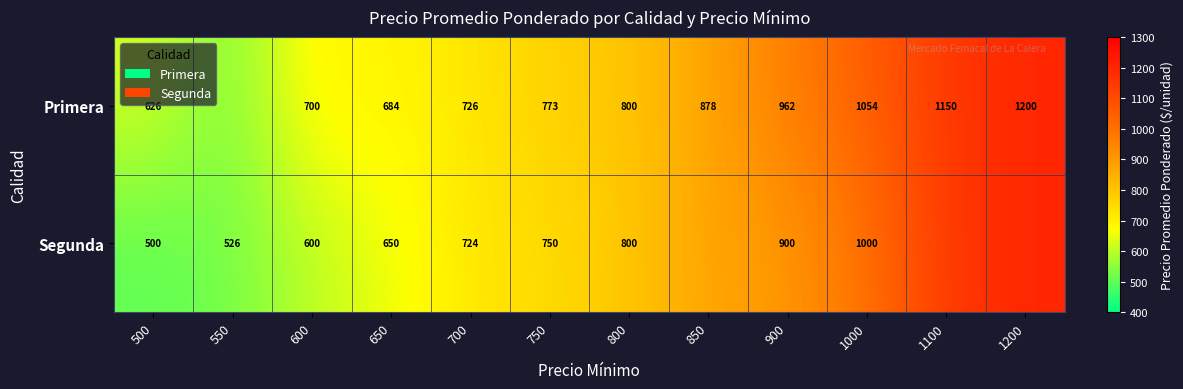

At how many categories does at least one series exceed 782?

6